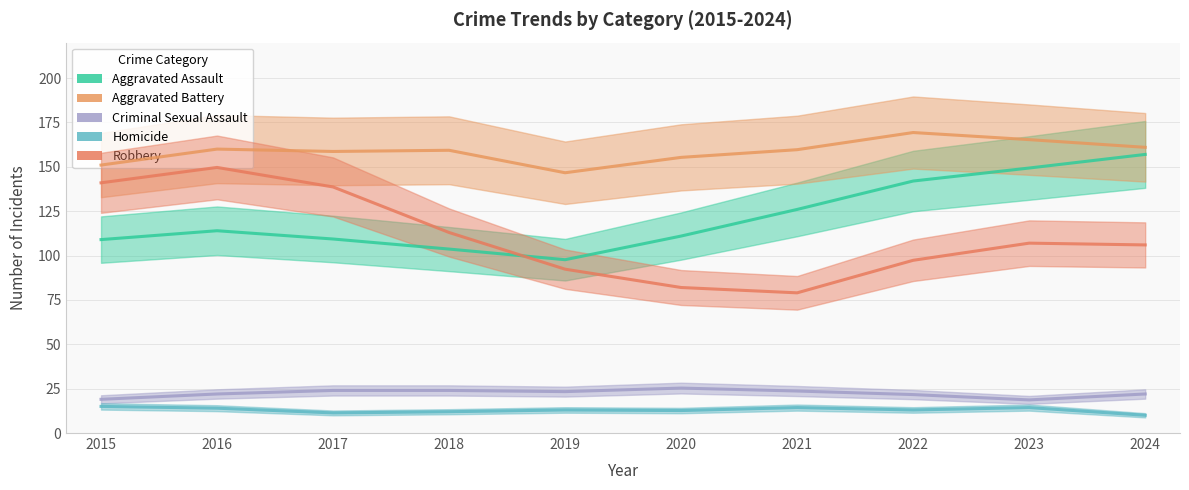

List the series in order of their peak value, lowest first.

Homicide, Criminal Sexual Assault, Robbery, Aggravated Assault, Aggravated Battery